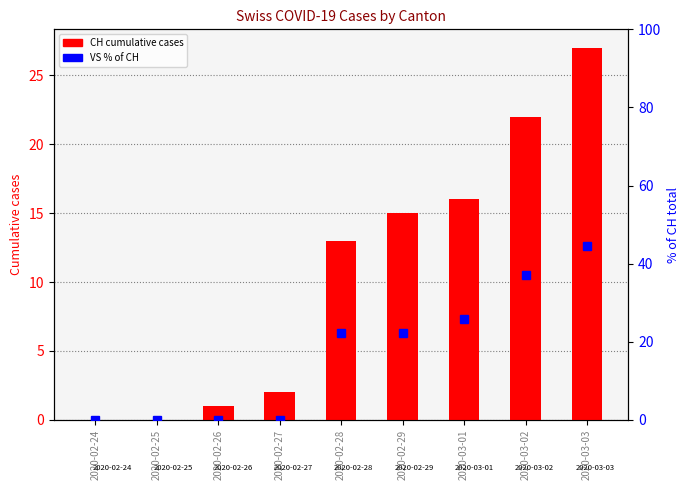

What is the difference between the CH values at 2020-02-24 and 2020-02-28?

13.0